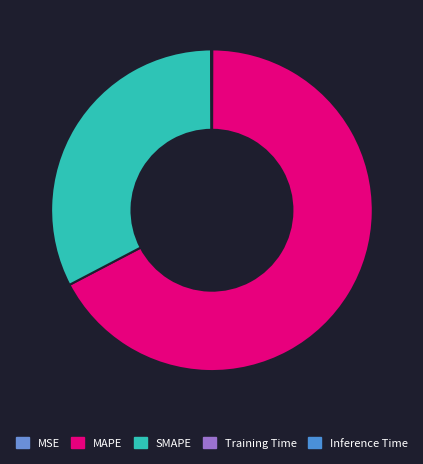

What is the smallest slice in the pie chart?

Training Time